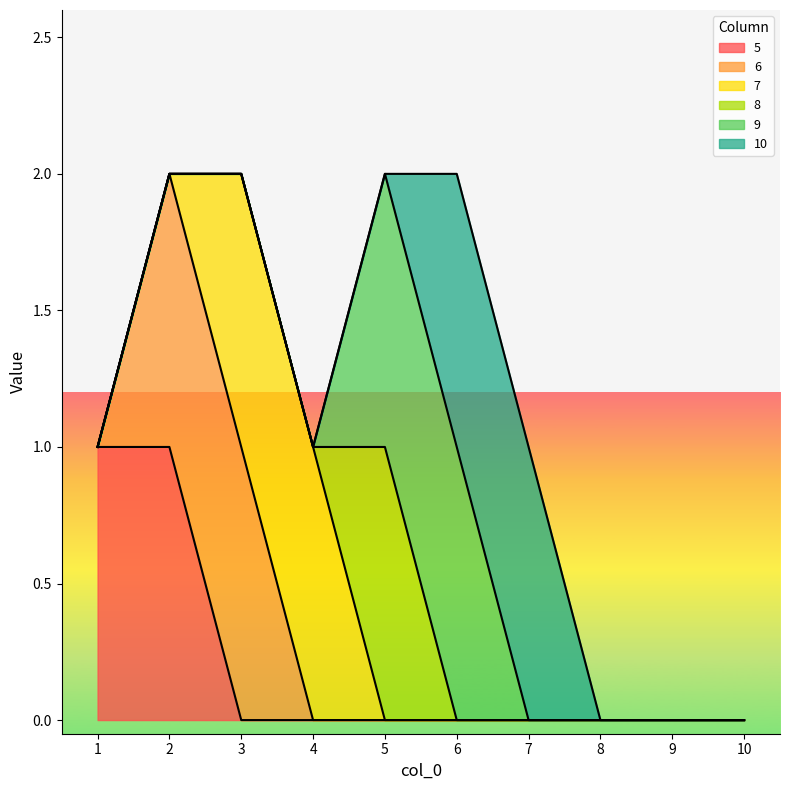

Reading left to right, extract all data points from this chart.

5: 1	1	0	0	0	0	0	0	0	0
6: 0	1	1	0	0	0	0	0	0	0
7: 0	0	1	1	0	0	0	0	0	0
8: 0	0	0	0	1	0	0	0	0	0
9: 0	0	0	0	1	1	0	0	0	0
10: 0	0	0	0	0	1	1	0	0	0